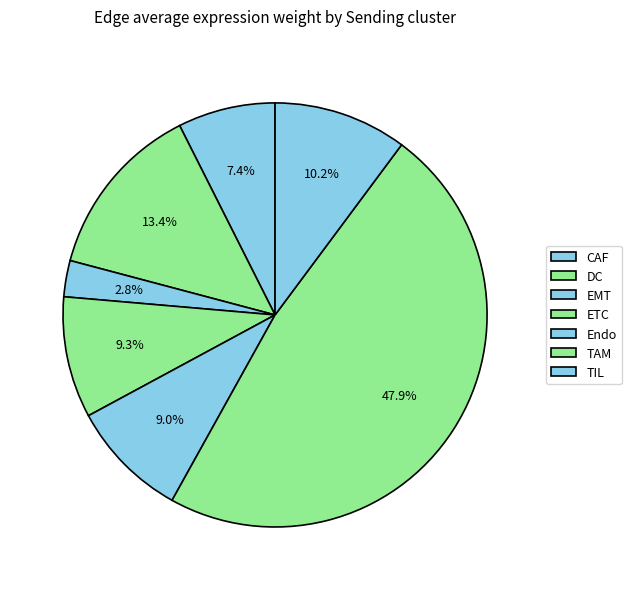

The EMT slice represents 10% of the pie. True or false?

False